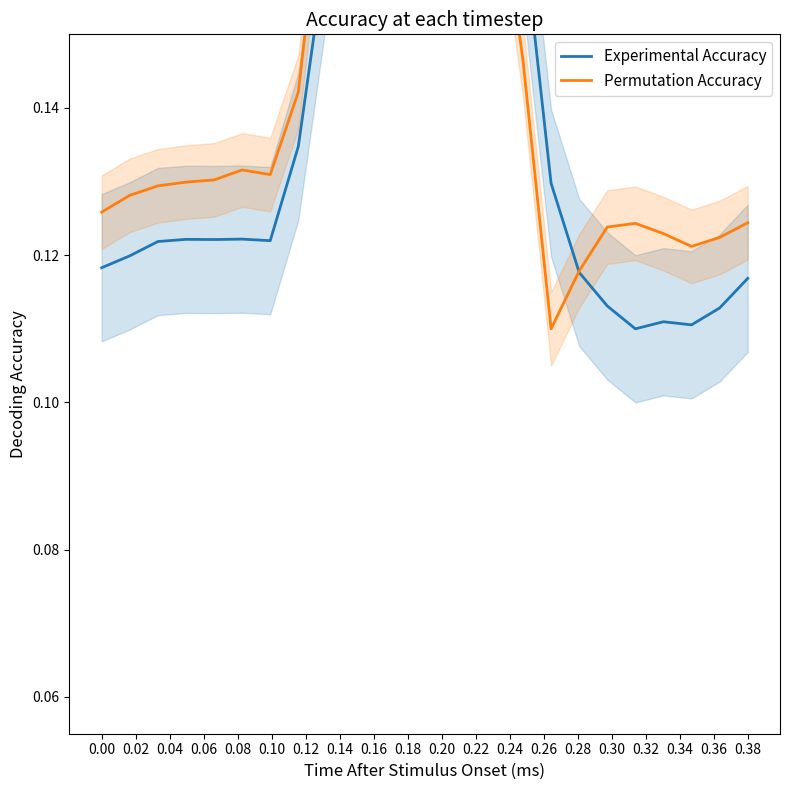

What is the approximate value of Permutation Accuracy at 0.22?

0.2